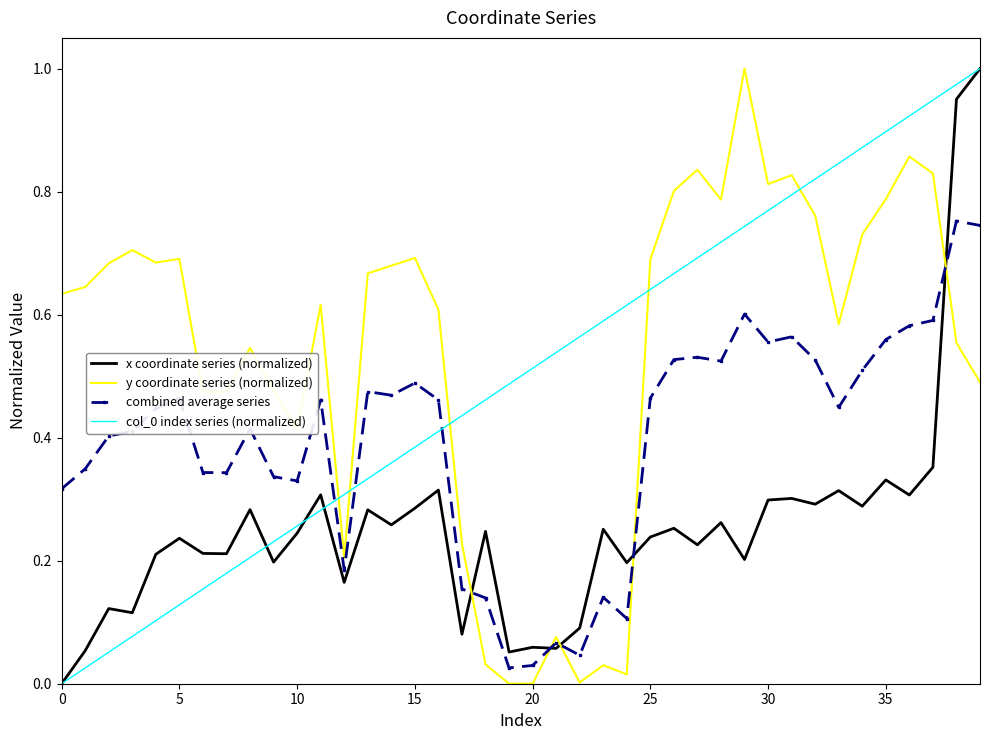

True or false: x coordinate series (normalized) and y coordinate series (normalized) intersect in this chart.

True